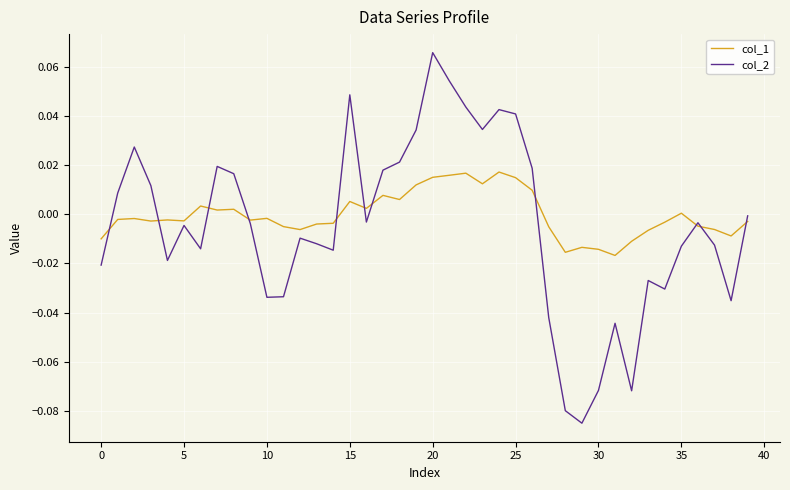

List the series in order of their peak value, lowest first.

col_1, col_2